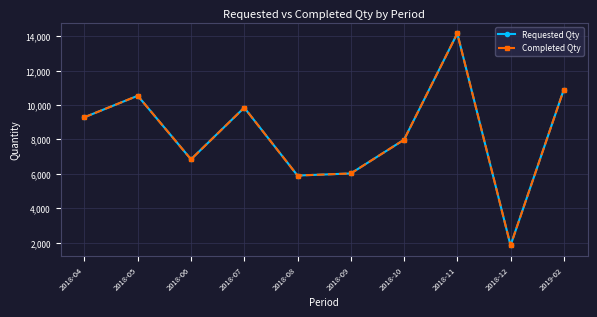

Is this an area chart (filled region under the line)?

No